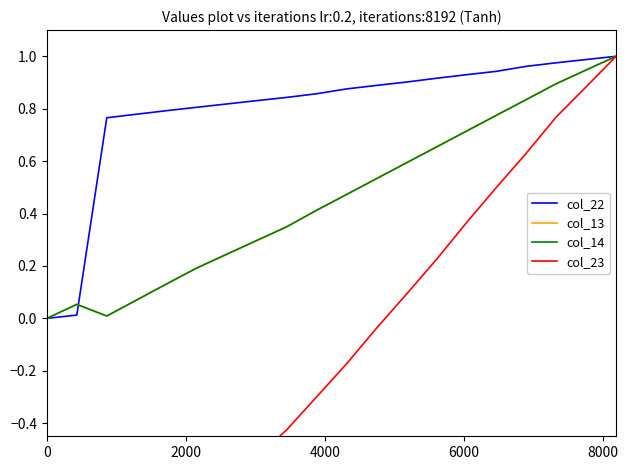

How many interior local valleys does the col_14 series have?

1